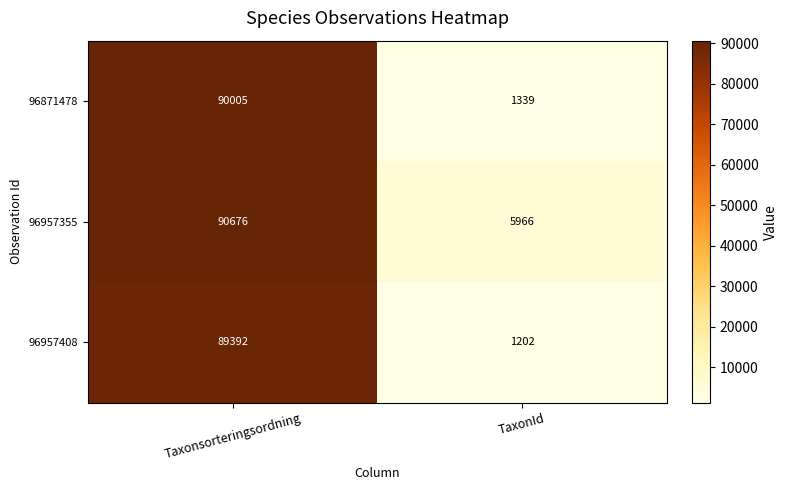

Count the number of categories in the chart.

2